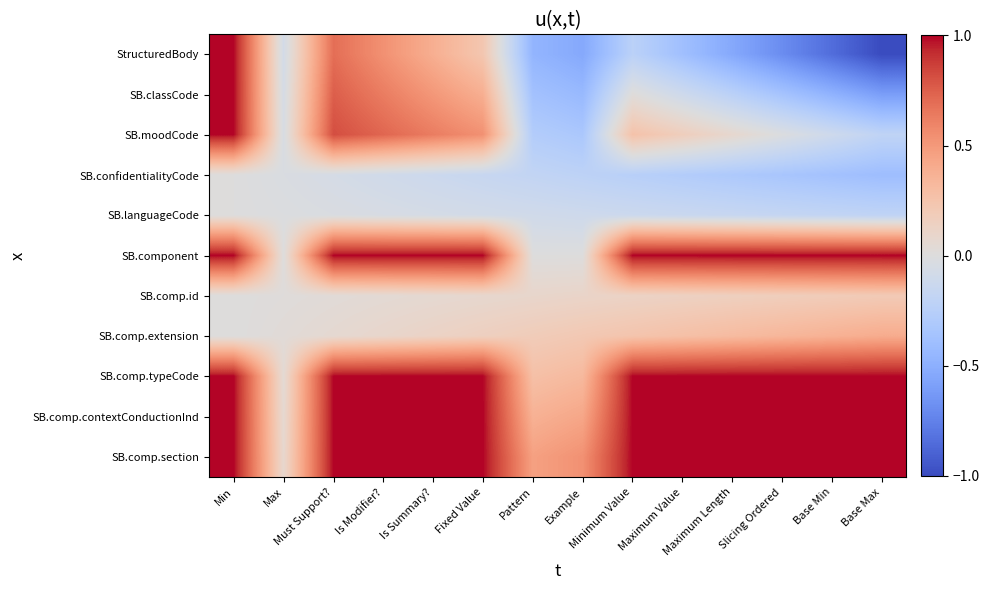

Reading right to left, what are all the values shown in this chart?

StructuredBody: Base Max=-1.0	Base Min=-0.8	Slicing Ordered=-0.7	Maximum Length=-0.5	Maximum Value=-0.4	Minimum Value=-0.2	Example=-0.5	Pattern=-0.5	Fixed Value=0.2	Is Summary?=0.4	Is Modifier?=0.5	Must Support?=0.7	Max=-0.1	Min=1.0
SB.classCode: Base Max=-0.6	Base Min=-0.5	Slicing Ordered=-0.4	Maximum Length=-0.2	Maximum Value=-0.1	Minimum Value=0.0	Example=-0.4	Pattern=-0.4	Fixed Value=0.4	Is Summary?=0.5	Is Modifier?=0.6	Must Support?=0.8	Max=-0.1	Min=1.0
SB.moodCode: Base Max=-0.2	Base Min=-0.1	Slicing Ordered=-0.0	Maximum Length=0.1	Maximum Value=0.2	Minimum Value=0.3	Example=-0.3	Pattern=-0.3	Fixed Value=0.5	Is Summary?=0.6	Is Modifier?=0.7	Must Support?=0.8	Max=-0.0	Min=1.0
SB.confidentialityCode: Base Max=-0.4	Base Min=-0.4	Slicing Ordered=-0.3	Maximum Length=-0.3	Maximum Value=-0.3	Minimum Value=-0.2	Example=-0.2	Pattern=-0.2	Fixed Value=-0.2	Is Summary?=-0.1	Is Modifier?=-0.1	Must Support?=-0.1	Max=-0.0	Min=0.0
SB.languageCode: Base Max=-0.2	Base Min=-0.2	Slicing Ordered=-0.2	Maximum Length=-0.2	Maximum Value=-0.1	Minimum Value=-0.1	Example=-0.1	Pattern=-0.1	Fixed Value=-0.1	Is Summary?=-0.1	Is Modifier?=-0.0	Must Support?=-0.0	Max=-0.0	Min=0.0
SB.component: Base Max=1.0	Base Min=1.0	Slicing Ordered=1.0	Maximum Length=1.0	Maximum Value=1.0	Minimum Value=1.0	Example=0.0	Pattern=0.0	Fixed Value=1.0	Is Summary?=1.0	Is Modifier?=1.0	Must Support?=1.0	Max=0.0	Min=1.0
SB.comp.id: Base Max=0.2	Base Min=0.2	Slicing Ordered=0.2	Maximum Length=0.2	Maximum Value=0.1	Minimum Value=0.1	Example=0.1	Pattern=0.1	Fixed Value=0.1	Is Summary?=0.1	Is Modifier?=0.0	Must Support?=0.0	Max=0.0	Min=0.0
SB.comp.extension: Base Max=0.4	Base Min=0.4	Slicing Ordered=0.3	Maximum Length=0.3	Maximum Value=0.3	Minimum Value=0.2	Example=0.2	Pattern=0.2	Fixed Value=0.2	Is Summary?=0.1	Is Modifier?=0.1	Must Support?=0.1	Max=0.0	Min=0.0
SB.comp.typeCode: Base Max=1.0	Base Min=1.0	Slicing Ordered=1.0	Maximum Length=1.0	Maximum Value=1.0	Minimum Value=1.0	Example=0.3	Pattern=0.3	Fixed Value=1.0	Is Summary?=1.0	Is Modifier?=1.0	Must Support?=1.0	Max=0.0	Min=1.0
SB.comp.contextConductionInd: Base Max=1.0	Base Min=1.0	Slicing Ordered=1.0	Maximum Length=1.0	Maximum Value=1.0	Minimum Value=1.0	Example=0.4	Pattern=0.4	Fixed Value=1.0	Is Summary?=1.0	Is Modifier?=1.0	Must Support?=1.0	Max=0.1	Min=1.0
SB.comp.section: Base Max=1.0	Base Min=1.0	Slicing Ordered=1.0	Maximum Length=1.0	Maximum Value=1.0	Minimum Value=1.0	Example=0.5	Pattern=0.5	Fixed Value=1.0	Is Summary?=1.0	Is Modifier?=1.0	Must Support?=1.0	Max=0.1	Min=1.0